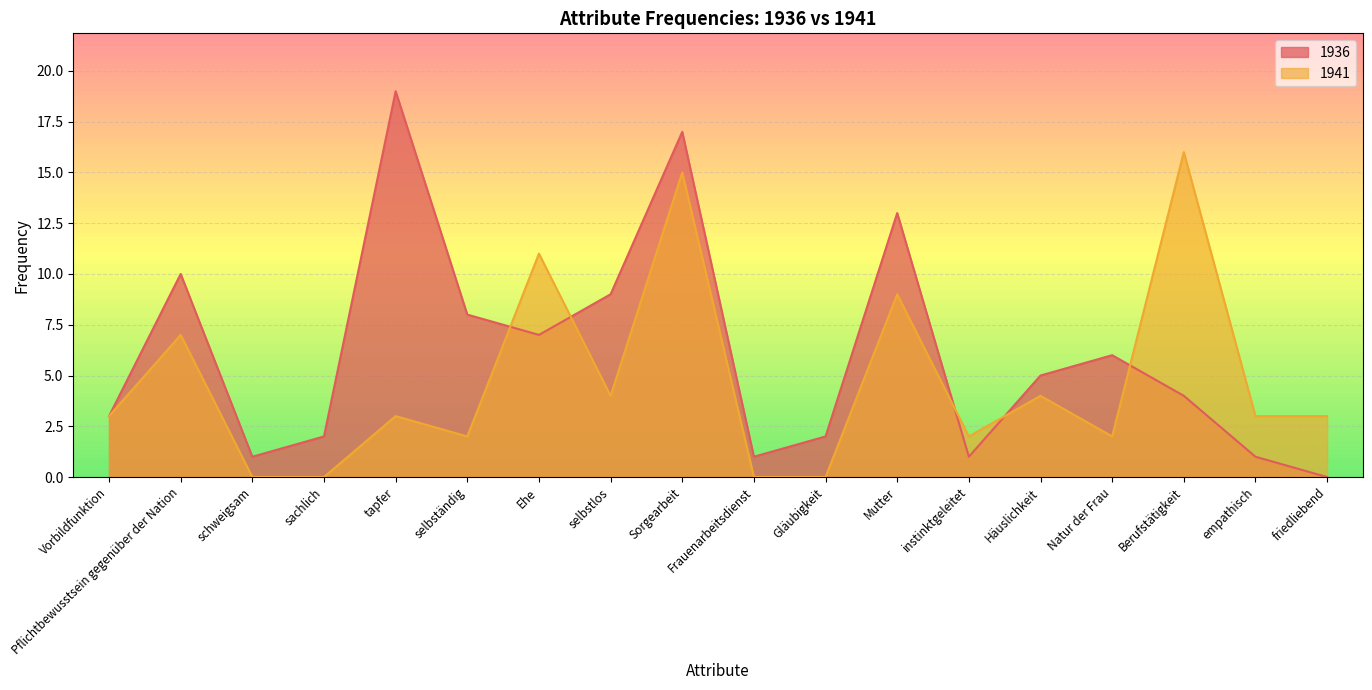

True or false: 1936 has a value of 6 at selbstlos.

False